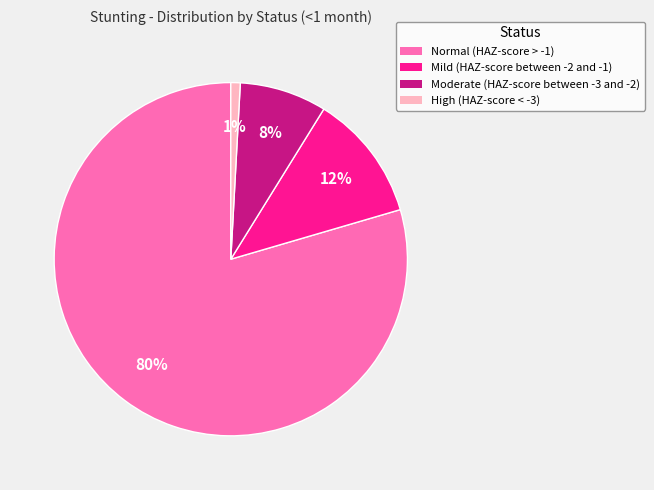

Do High (HAZ-score < -3) and Normal (HAZ-score > -1) together represent more than half of the pie?

Yes